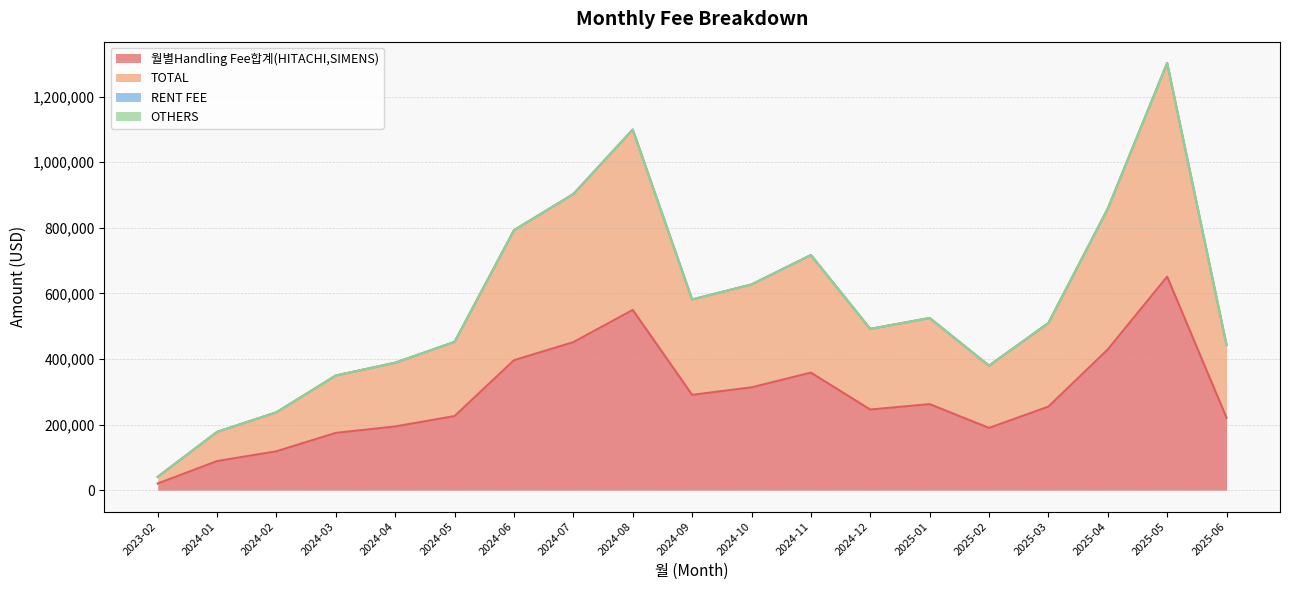

Reading left to right, extract all data points from this chart.

월별Handling Fee합계(HITACHI,SIMENS): 20412.4	88878.8	118747.2	174776.0	194321.7	226046.1	396266.6	451298.6	549593.3	290688.8	313518.8	358402.2	245866.5	262441.6	189801.5	254788.6	429100.7	651057.9	221073.3
TOTAL: 40824.8	177757.6	237494.5	349552.0	388643.5	452092.2	792533.3	902597.3	1099186.6	581377.6	627037.6	716804.5	491732.9	524883.2	379603.0	509577.2	858201.5	1302115.7	442146.6